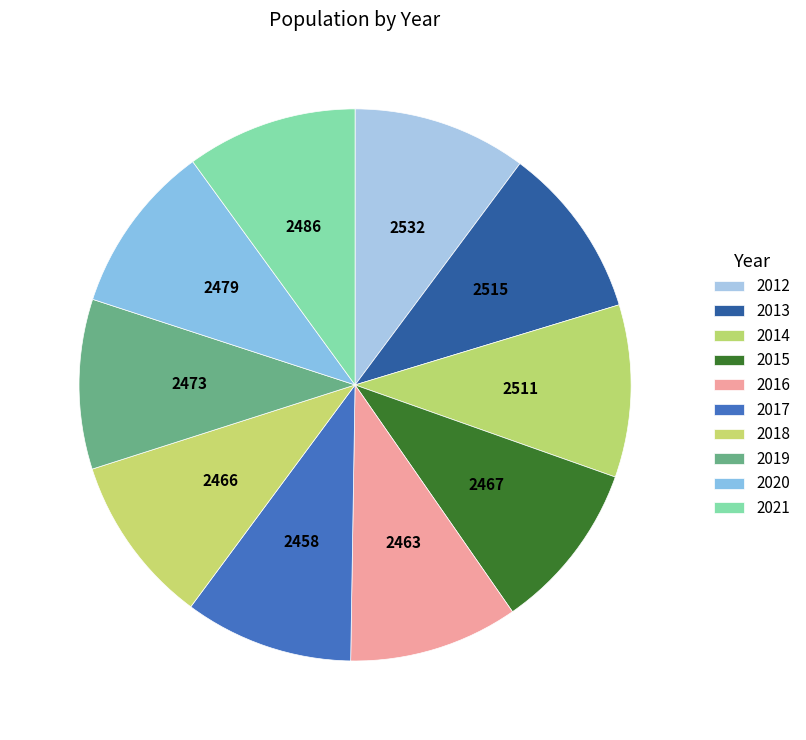

Which slice is the largest?

2012